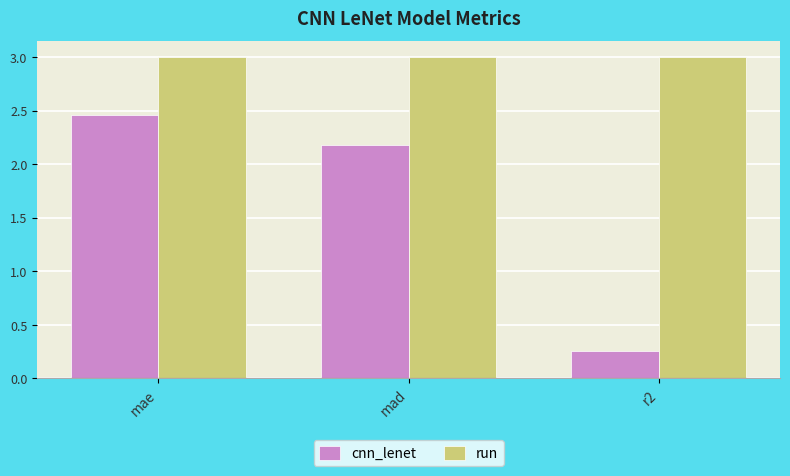

What is the average value of the run series?

3.0